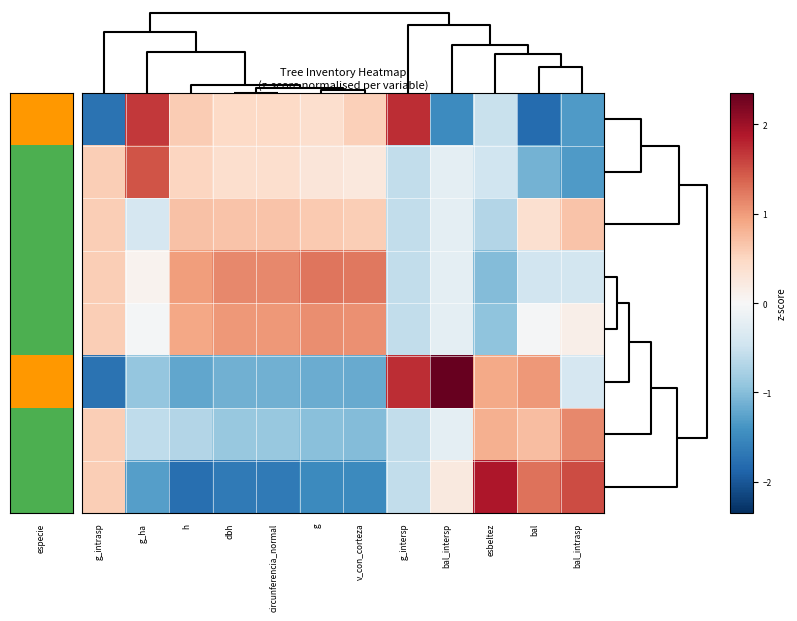

Rank the series by their maximum value, from highest to lowest.

191508005, 191508002, 191508008, 191508006, 191508004, 191508001, 191508007, 191508003